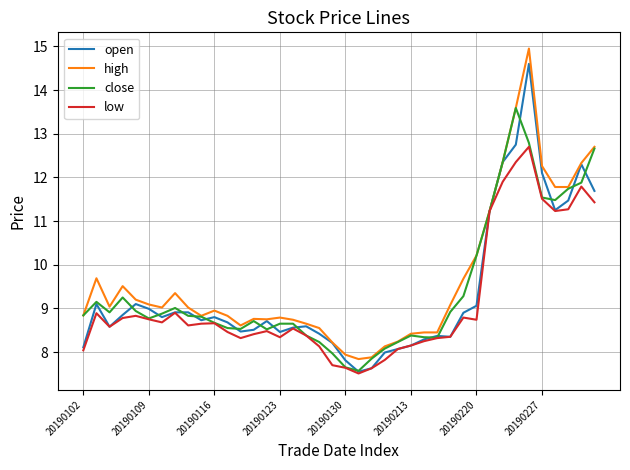

List the series in order of their peak value, highest first.

high, open, close, low